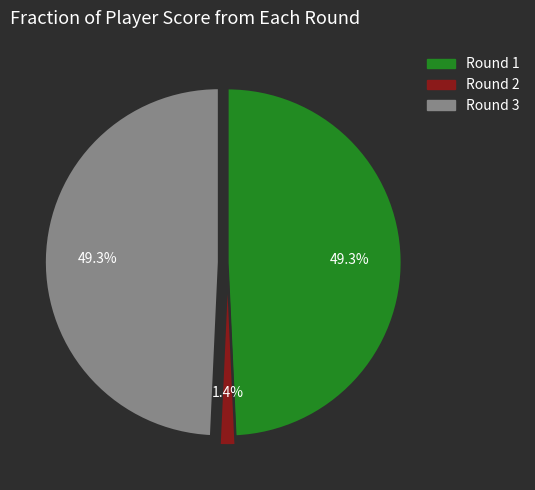

Is there any slice that represents more than half of the pie?

No